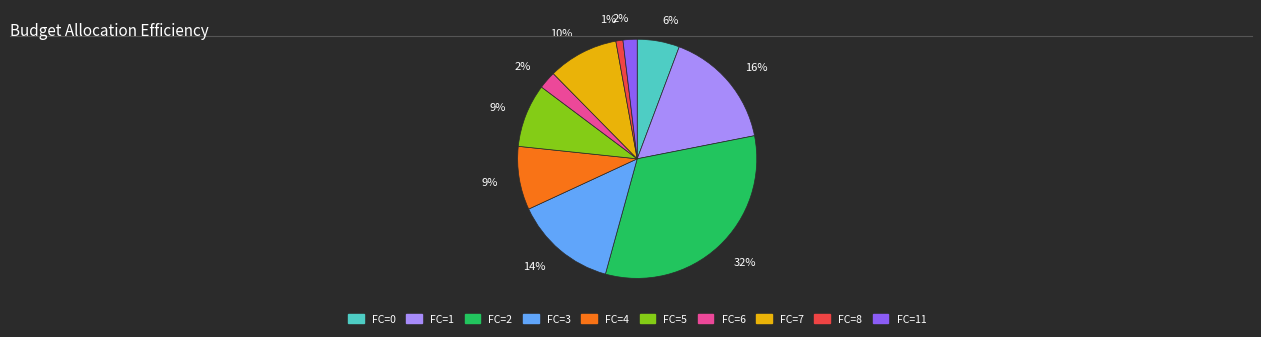

Is there any slice that represents more than half of the pie?

No